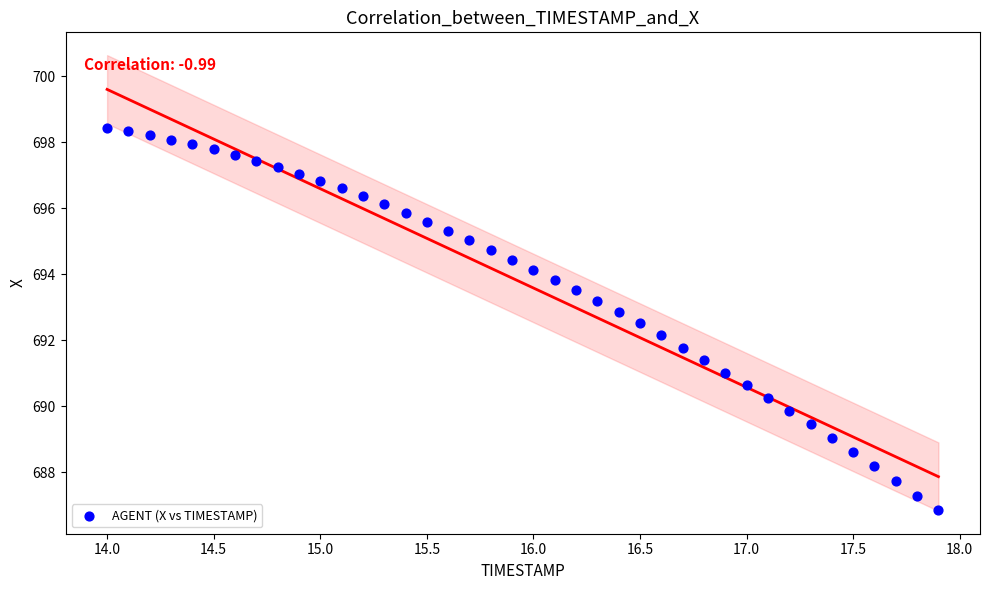

What is the range of X values (max minus min)?

3.9